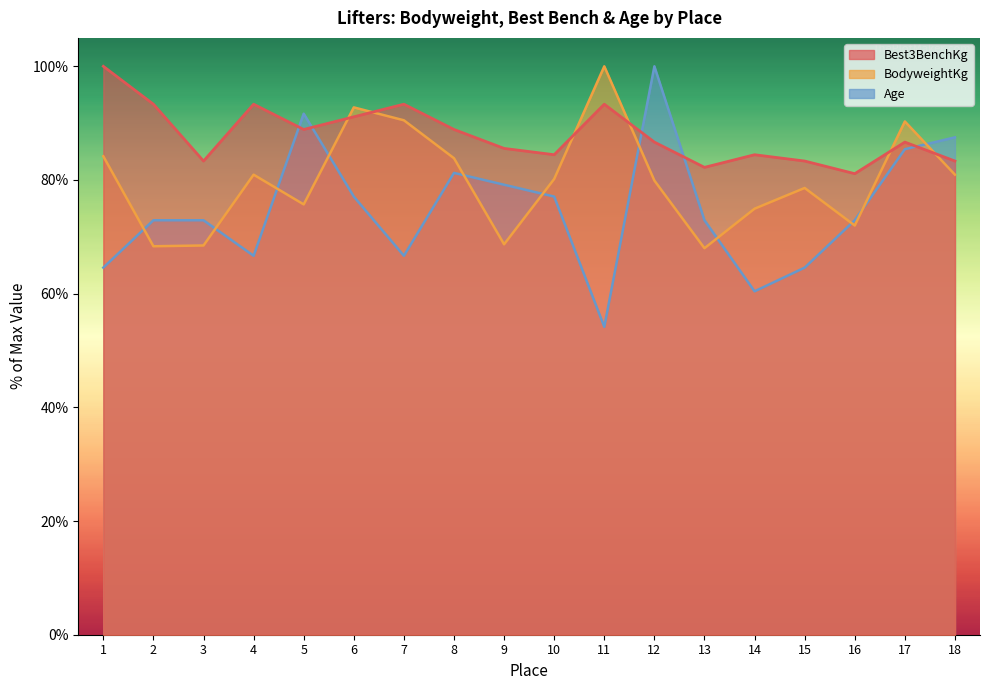

How many lines are shown in the chart?

3